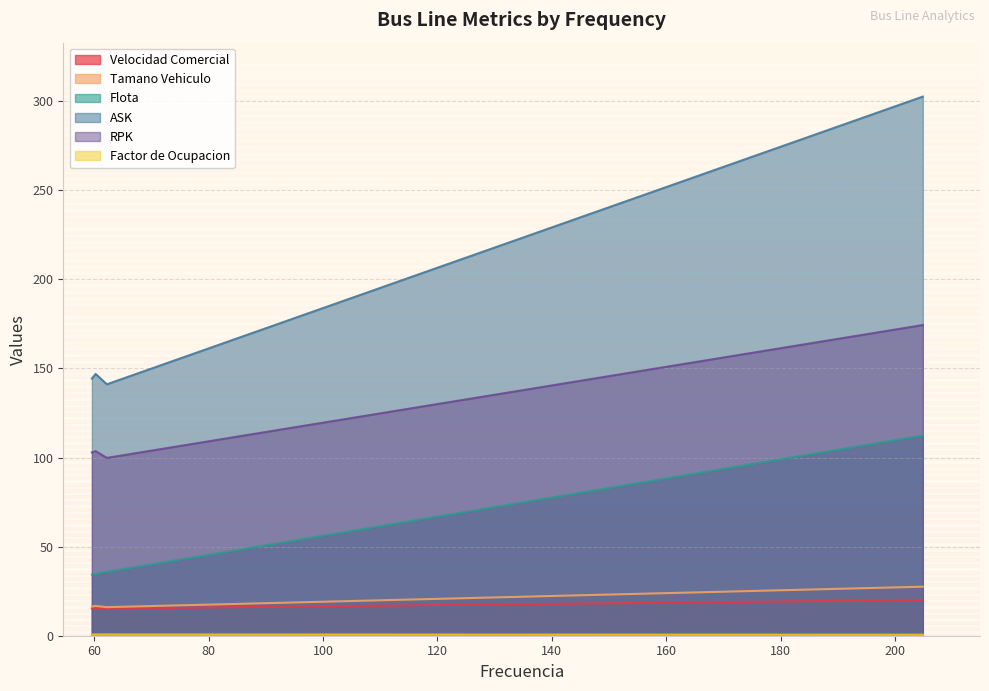

What is the difference between the highest and lowest values at Linea 472?

146.2